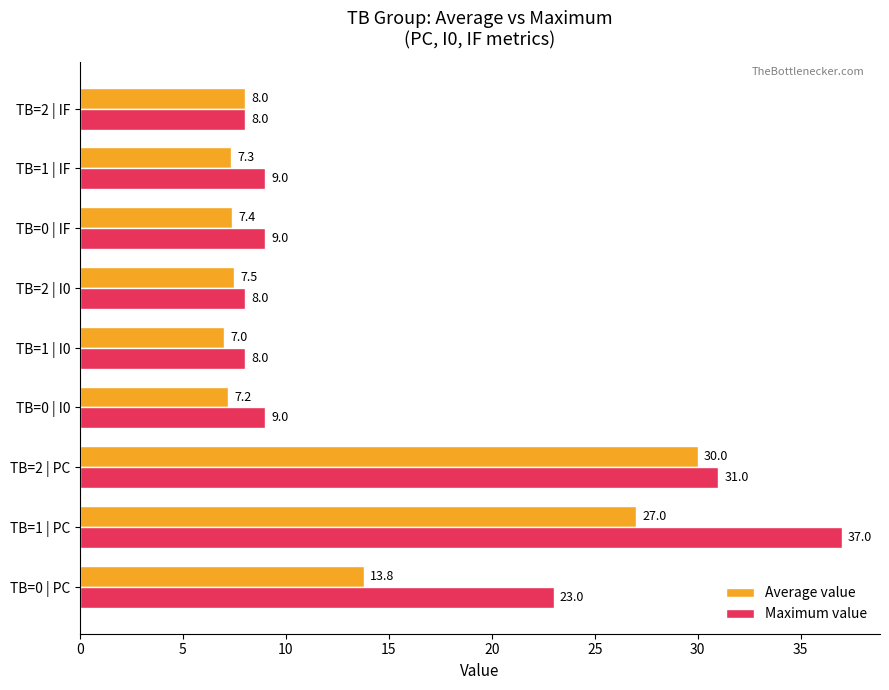

At which label is Maximum value closest to 22?

TB=0 | PC